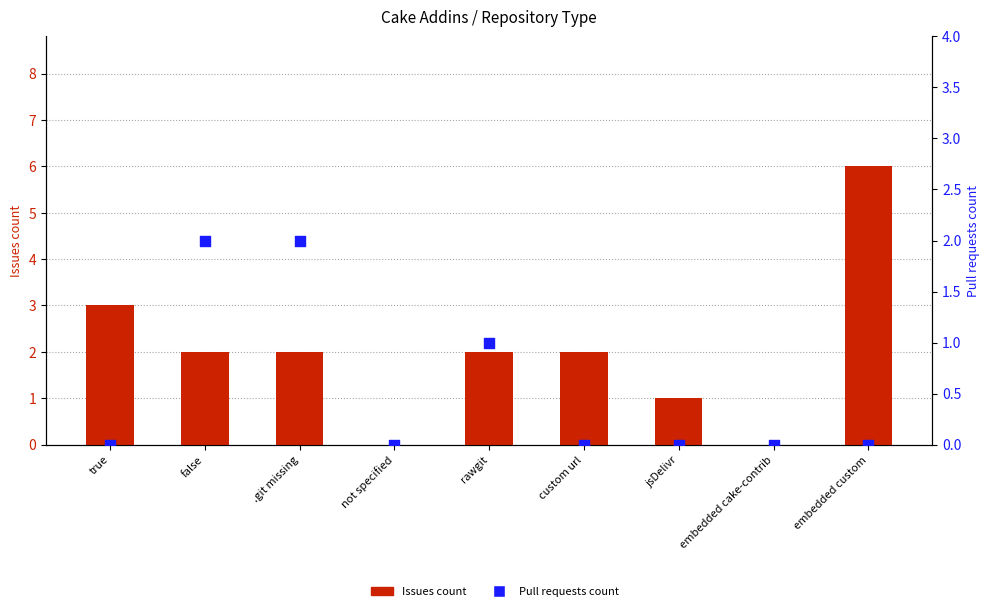

What is the total value across all series at false?

4